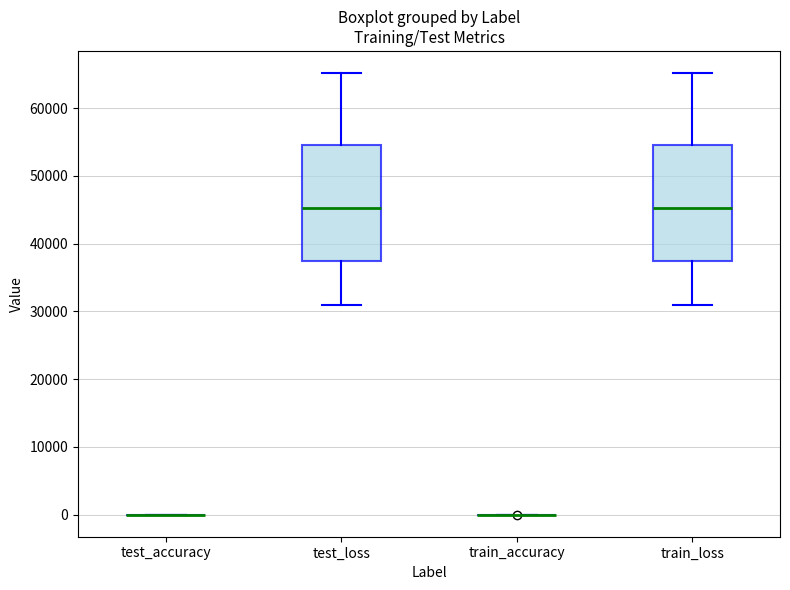

Where does the median line of the box for test_loss sit on the y-axis? The values are not printed on the chart, so give them approximately, as read against the axis.

45000